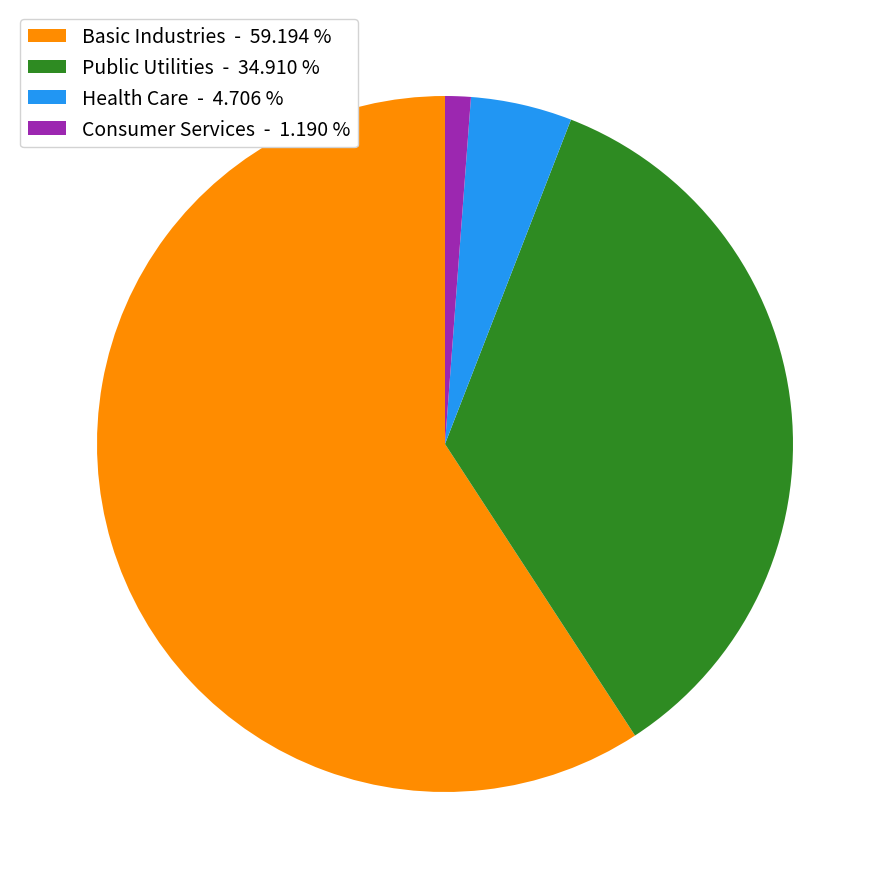

Which category has the biggest portion of the pie?

Basic Industries - 59.194 %